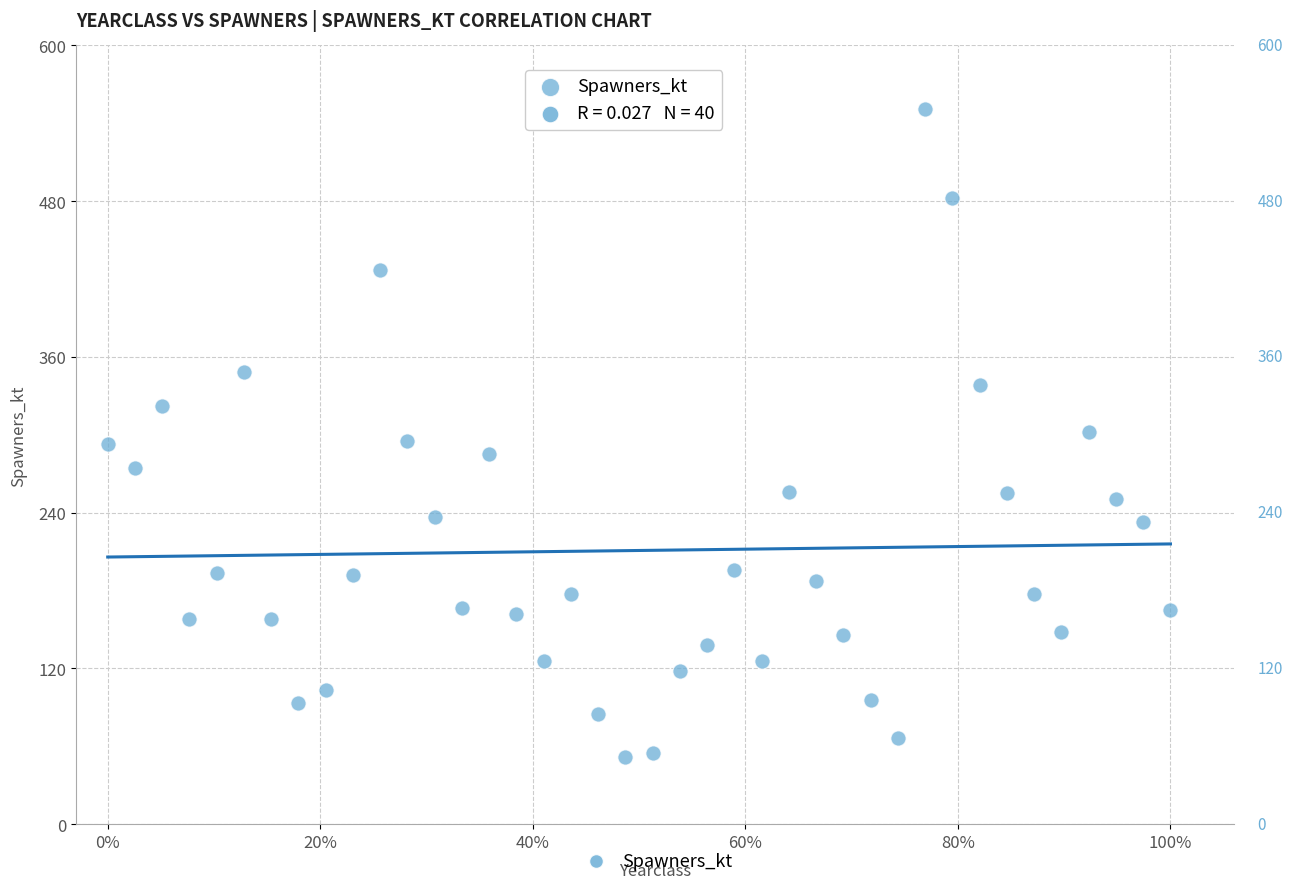

What is the range of Y values (max minus min)?

498.9